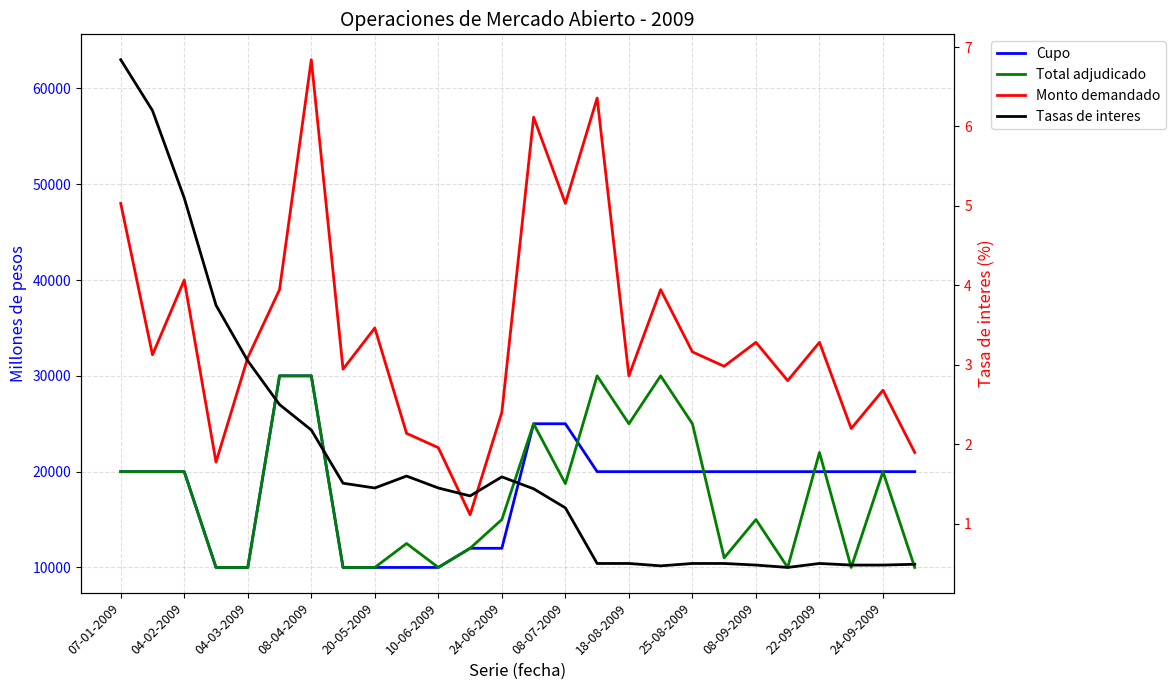

True or false: Total adjudicado and Monto demandado cross at least once.

False